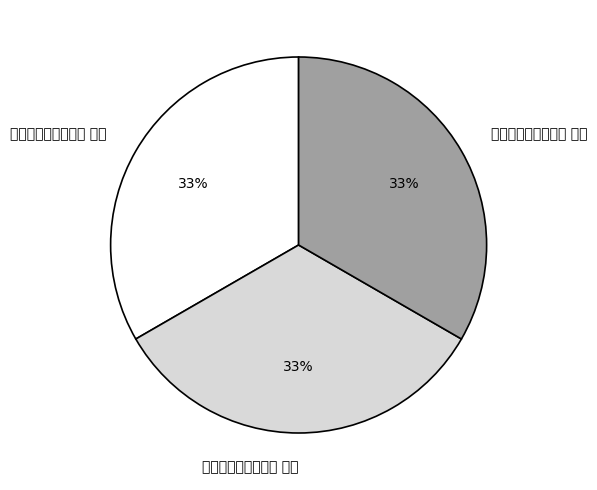

To the nearest percent, what percentage of the pie is 秋夕王潼谷度支见访 其三?

33%